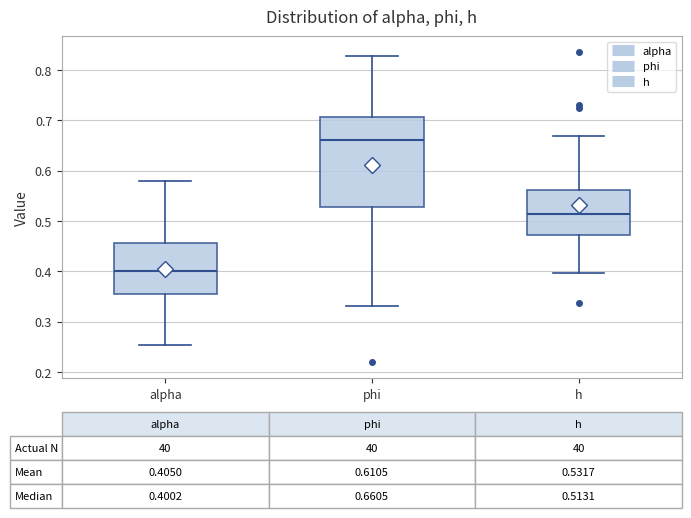

Which box's median line is the highest?

phi